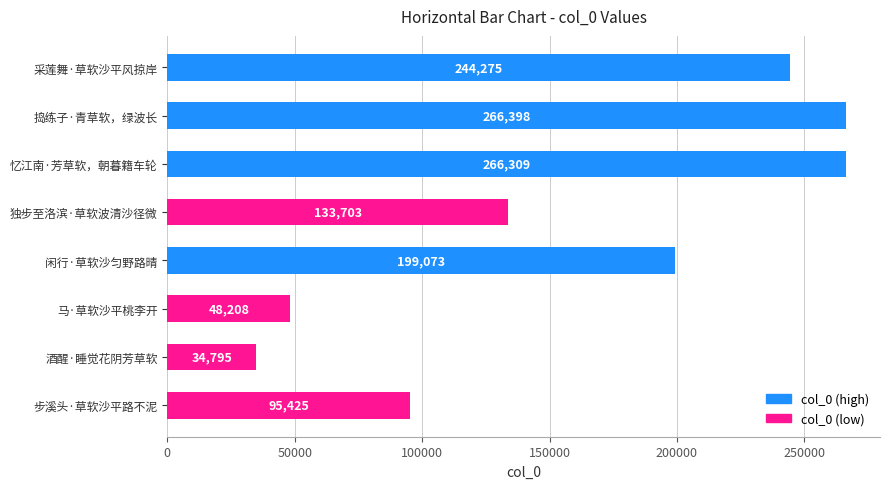

Which has a higher value, 忆江南·芳草软，朝暮籍车轮 or 酒醒·睡觉花阴芳草软?

忆江南·芳草软，朝暮籍车轮